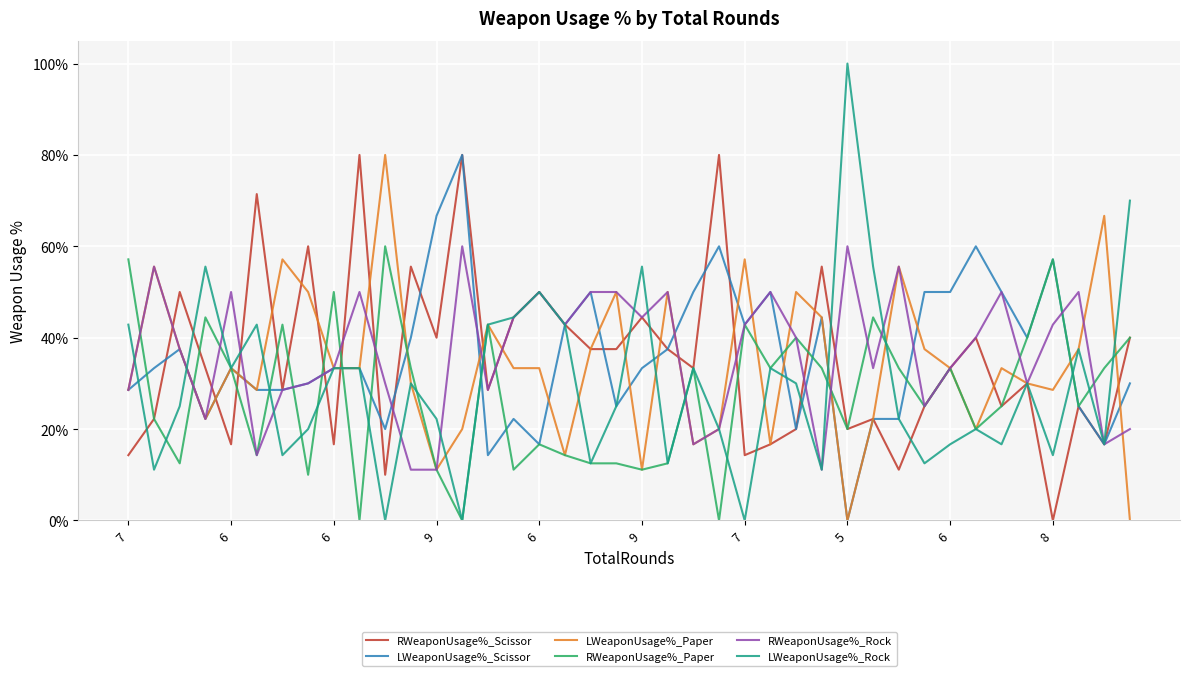

Which series has the largest range (max minus min)?

LWeaponUsage%_Rock